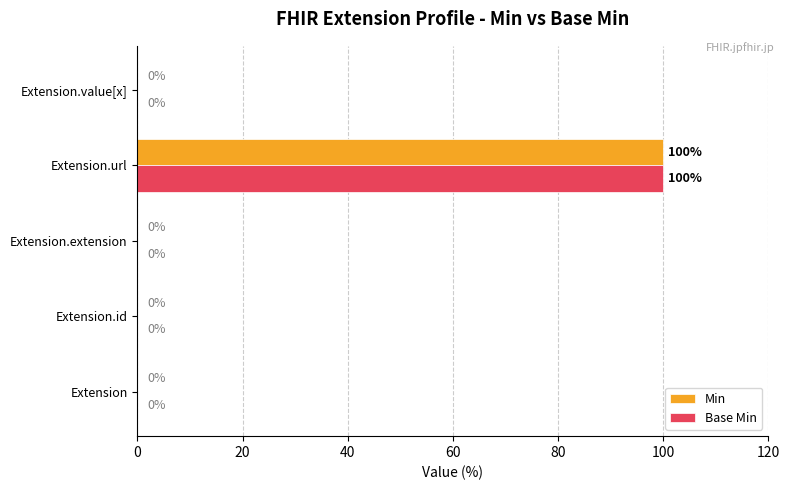

What is the sum of all Min values?

100